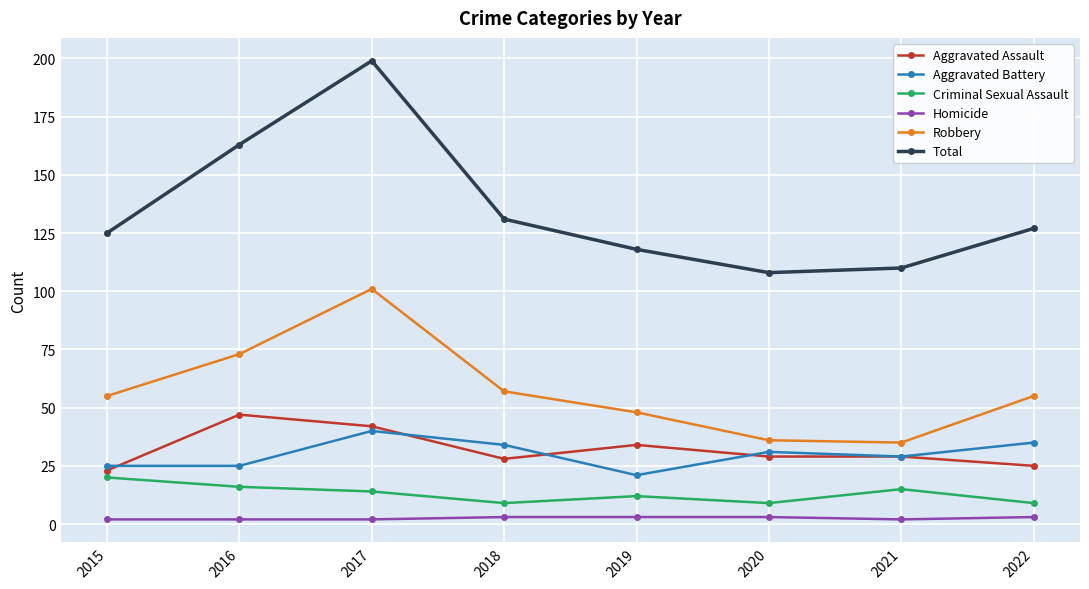

How many lines are shown in the chart?

6